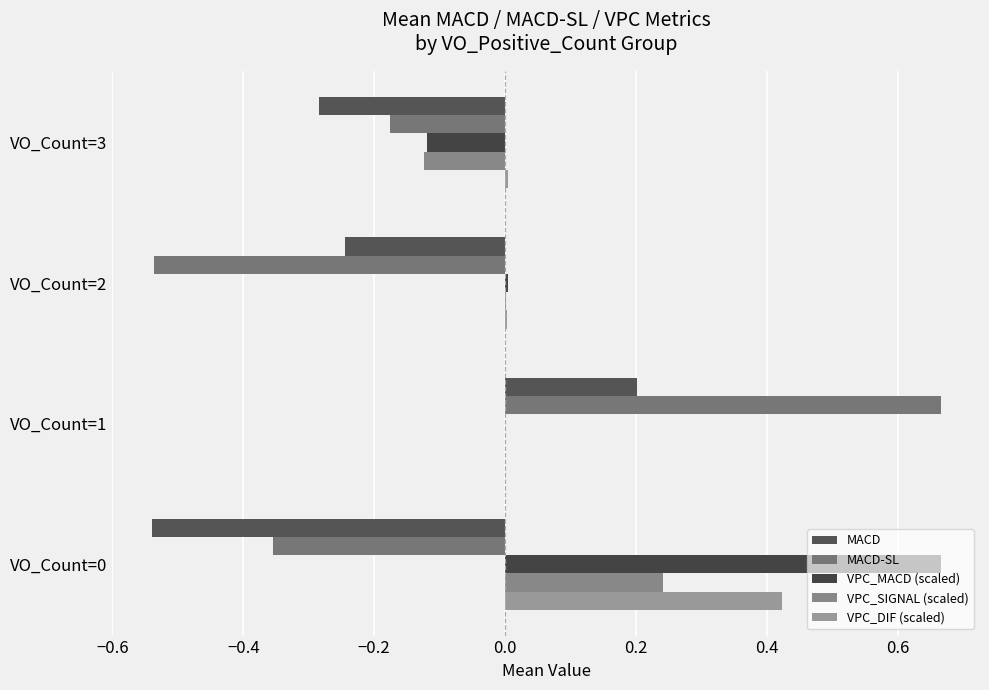

How many series are shown in this chart?

5